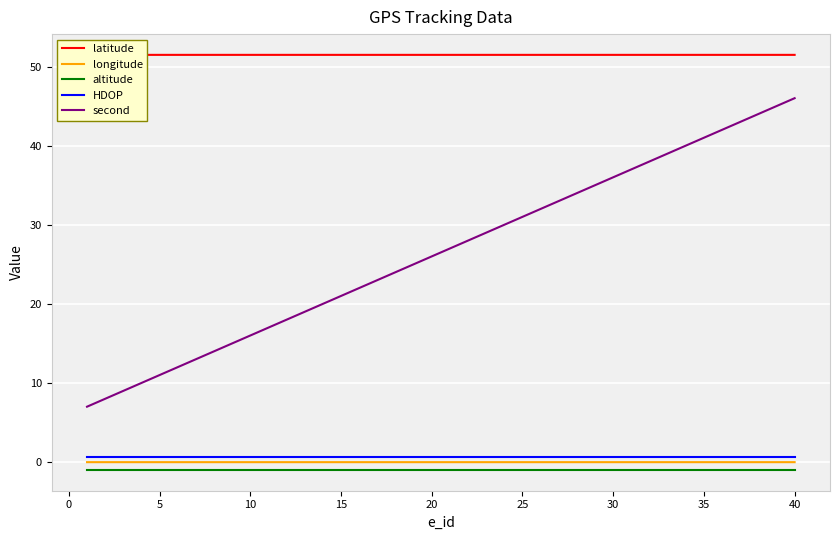

How many distinct data groups are displayed?

5